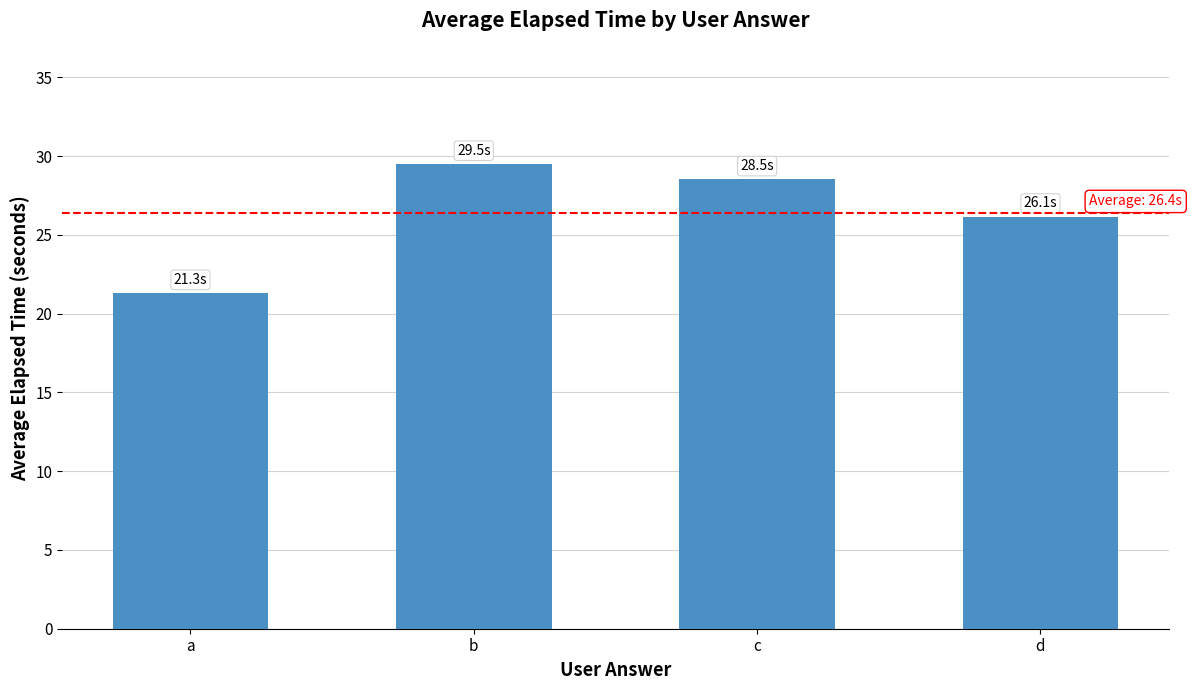

Does the chart contain any negative values?

No